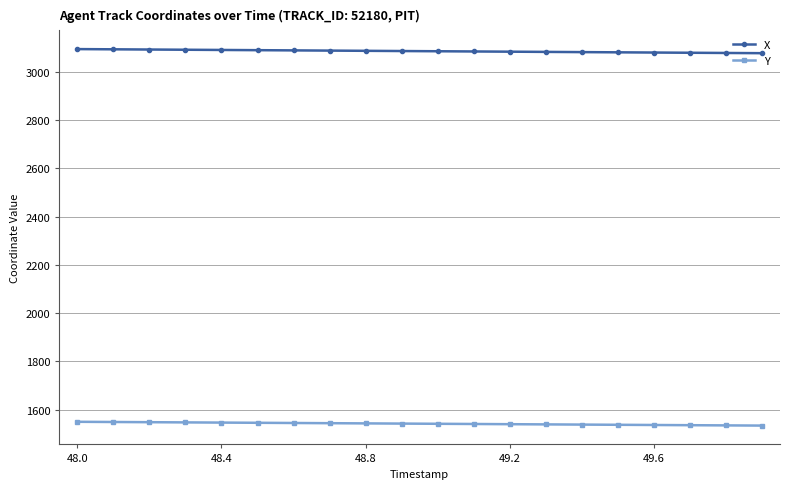

Does the chart have visible grid lines?

Yes